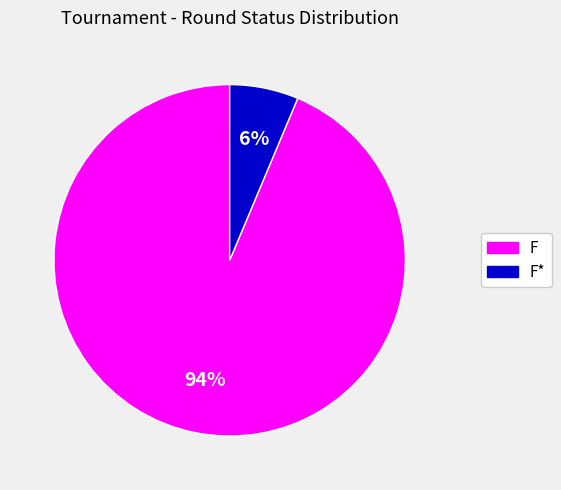

To the nearest percent, what is the average slice percentage?

50%